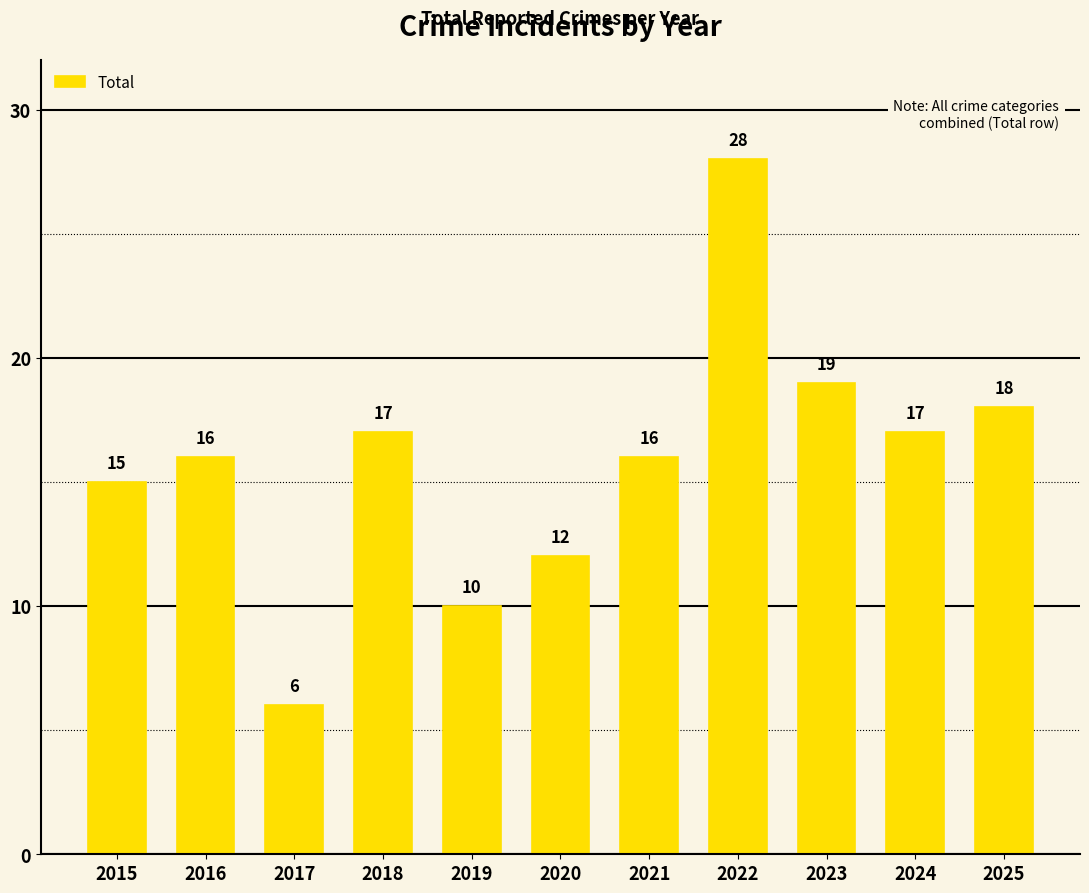

Read the value at 2021, to the nearest 10.

20